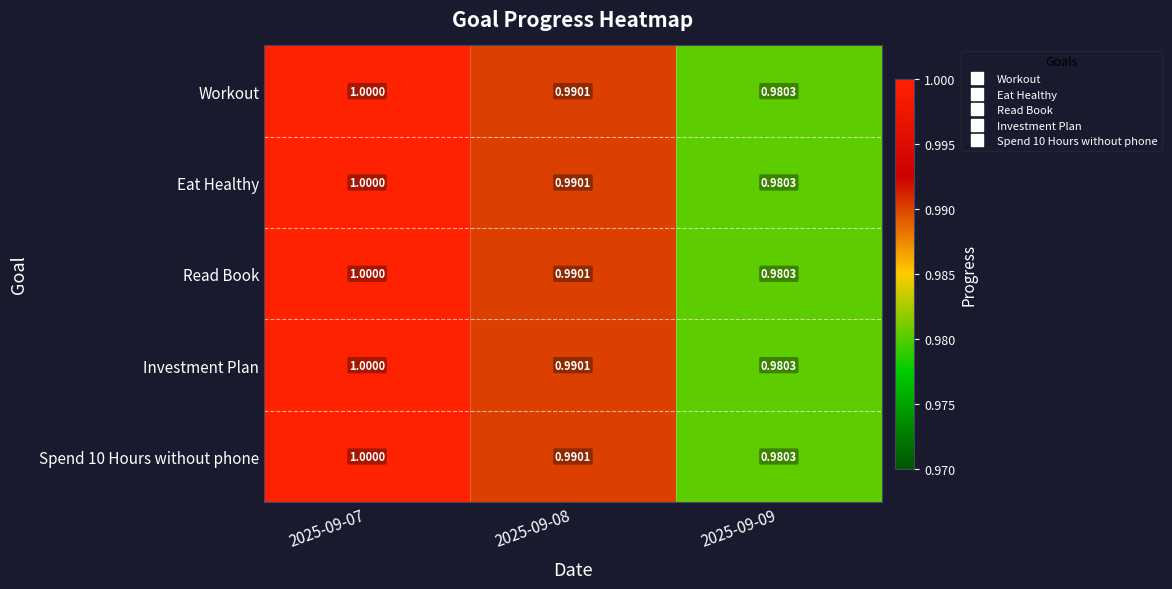

Is the value of Workout at 2025-09-07 greater than the value of Eat Healthy at 2025-09-08?

Yes